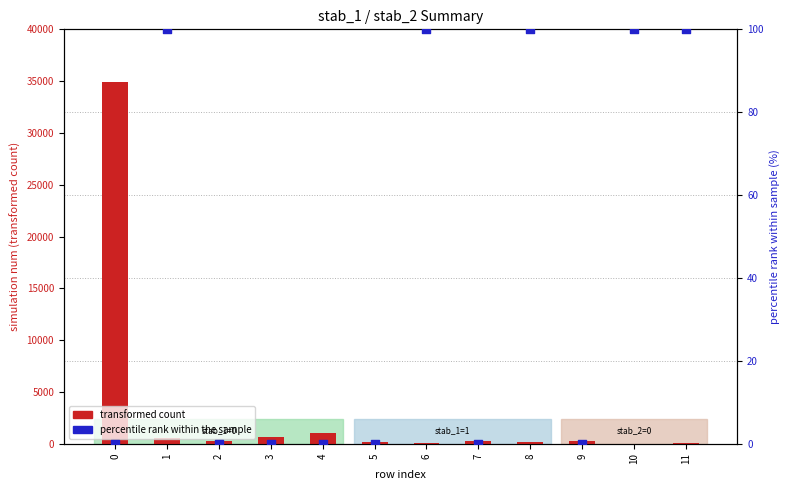

Is the value of percentile rank within the sample at 4 greater than the value of transformed count at 8?

No